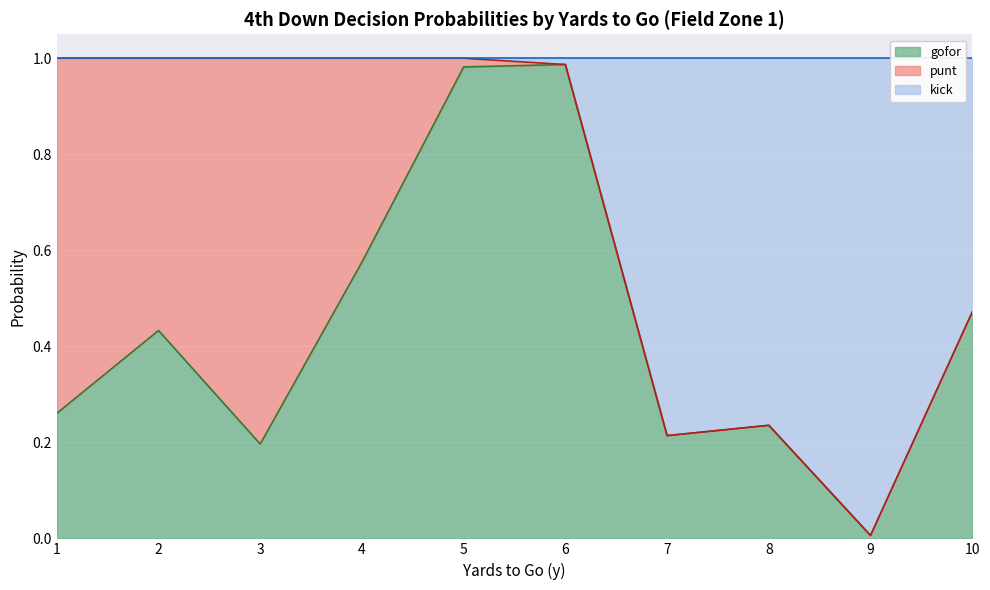

How many lines are shown in the chart?

3